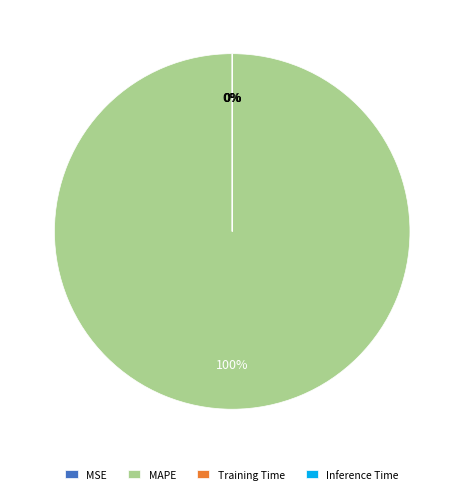

To the nearest percent, what is the difference between the largest and smallest slice percentages?

100%